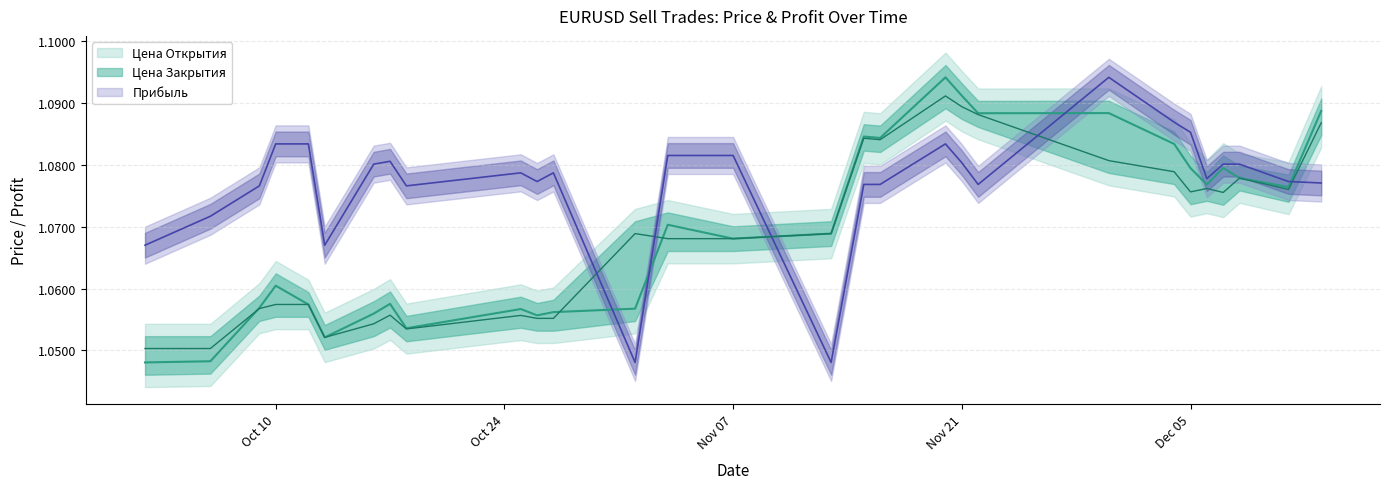

Which has a higher value, 2023.11.15 or 2023.10.26?

2023.11.15